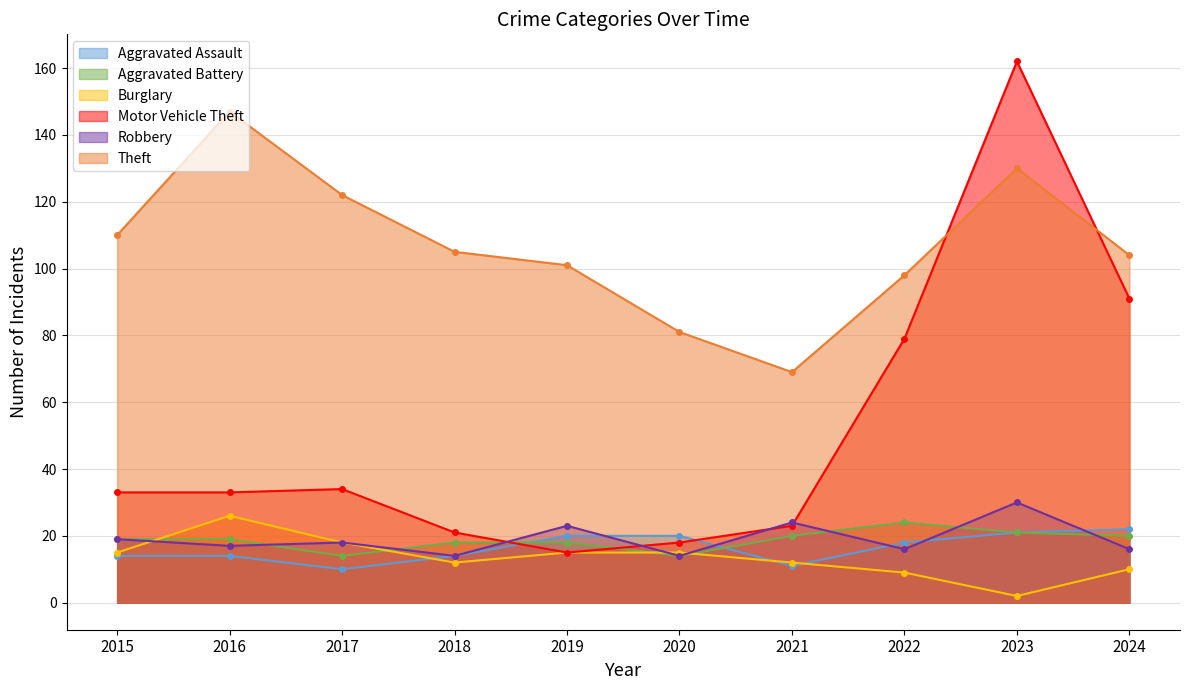

Count the number of categories in the chart.

10